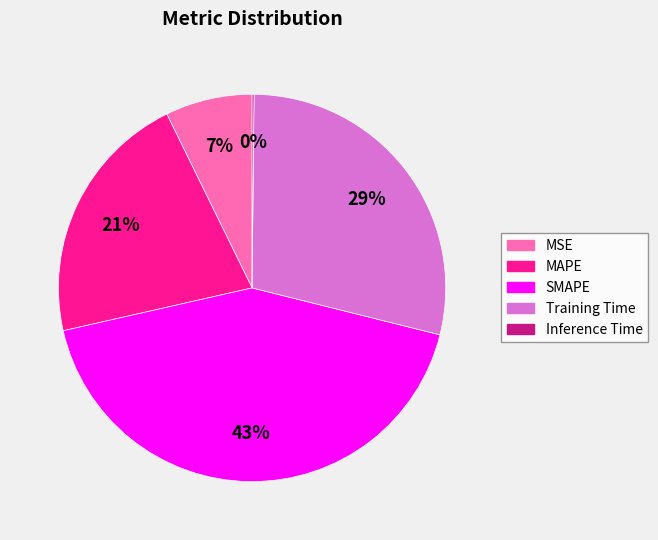

Is MAPE the majority of the pie?

No